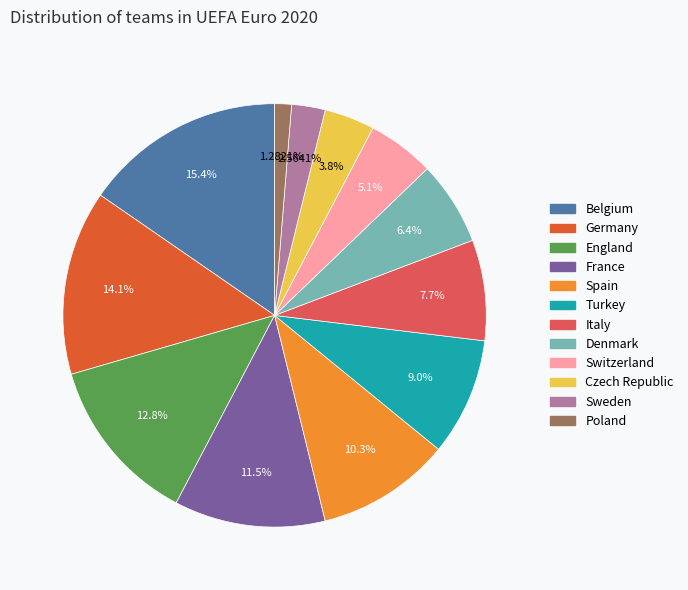

What is the total percentage of England and Spain?

23.1%